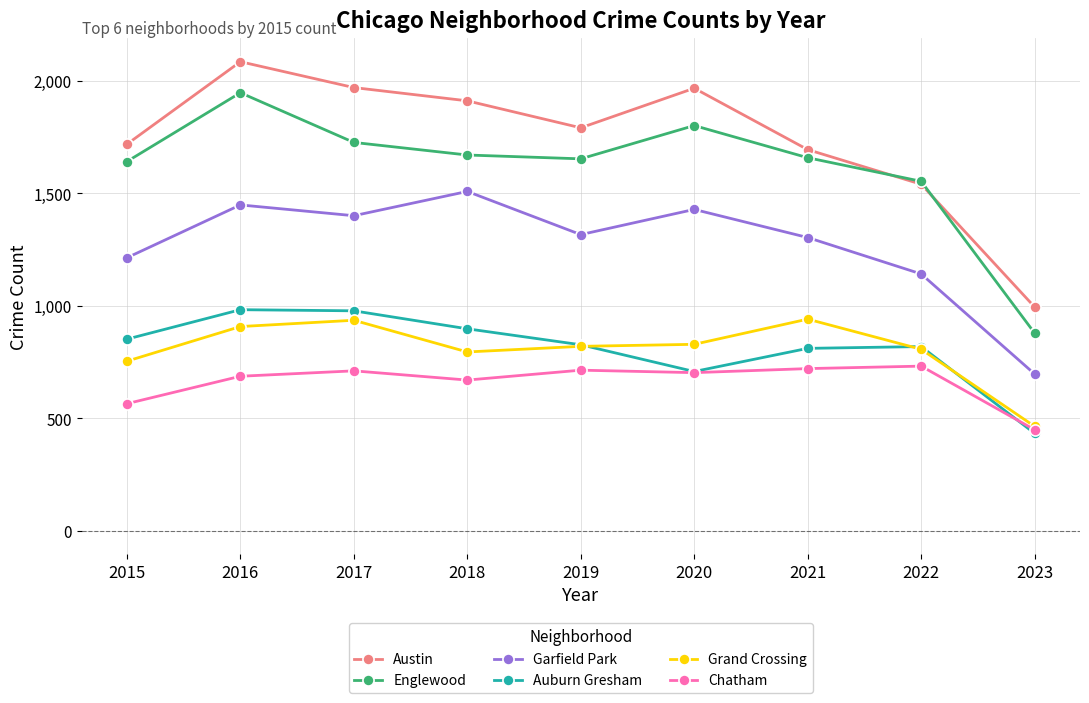

Where is the first local minimum for Garfield Park?

2017